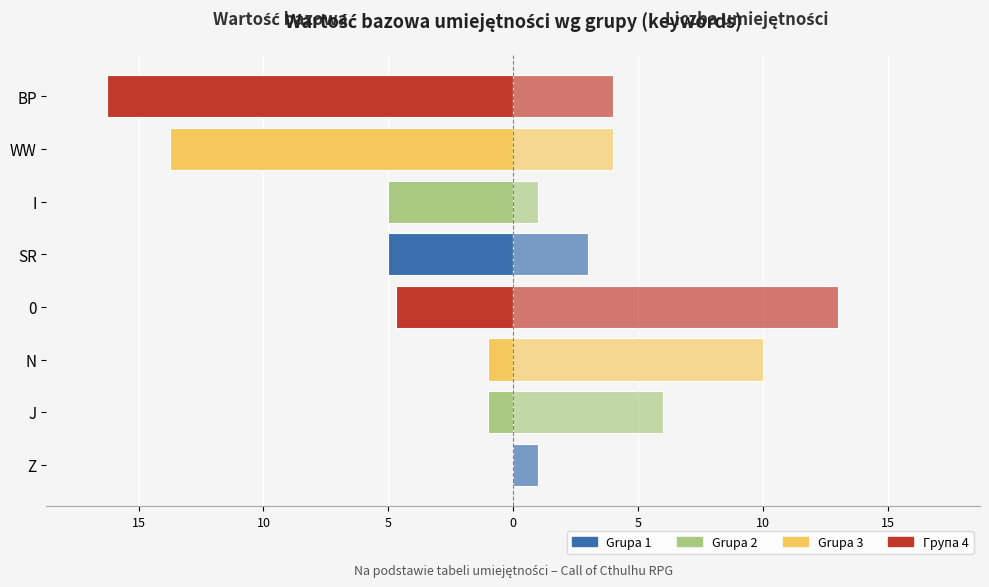

How many values in the Liczba umiejętności (prawo) series exceed 4?

3